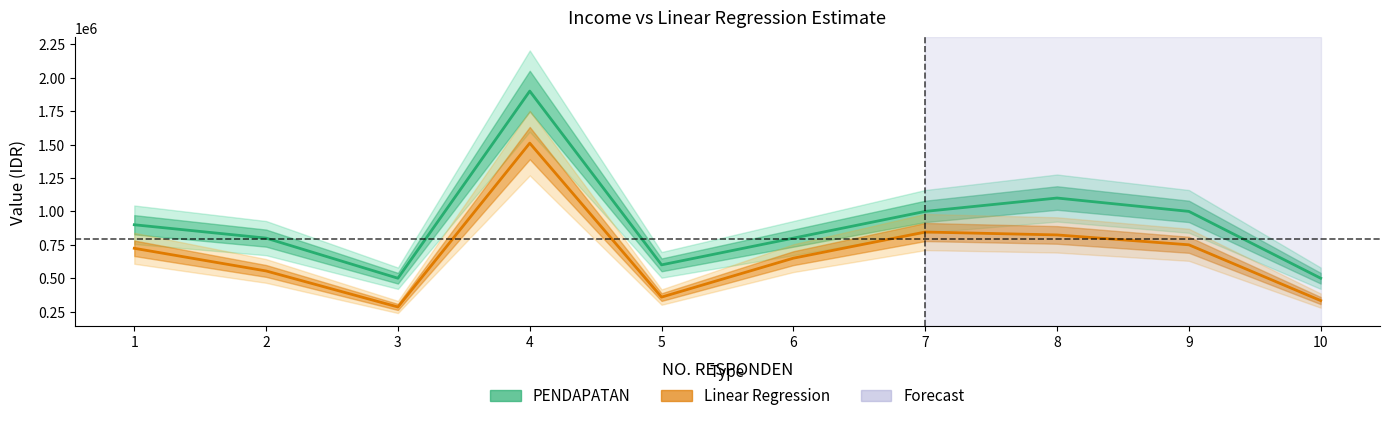

Reading left to right, transcribe all the data shown in this chart.

PENDAPATAN: 900000.0	800000.0	500000.0	1900000.0	600000.0	800000.0	1000000.0	1100000.0	1000000.0	500000.0
Linear Regression: 723915.6	554400.4	284892.8	1510723.3	358792.8	650015.6	845623.3	823908.0	750008.0	332700.4